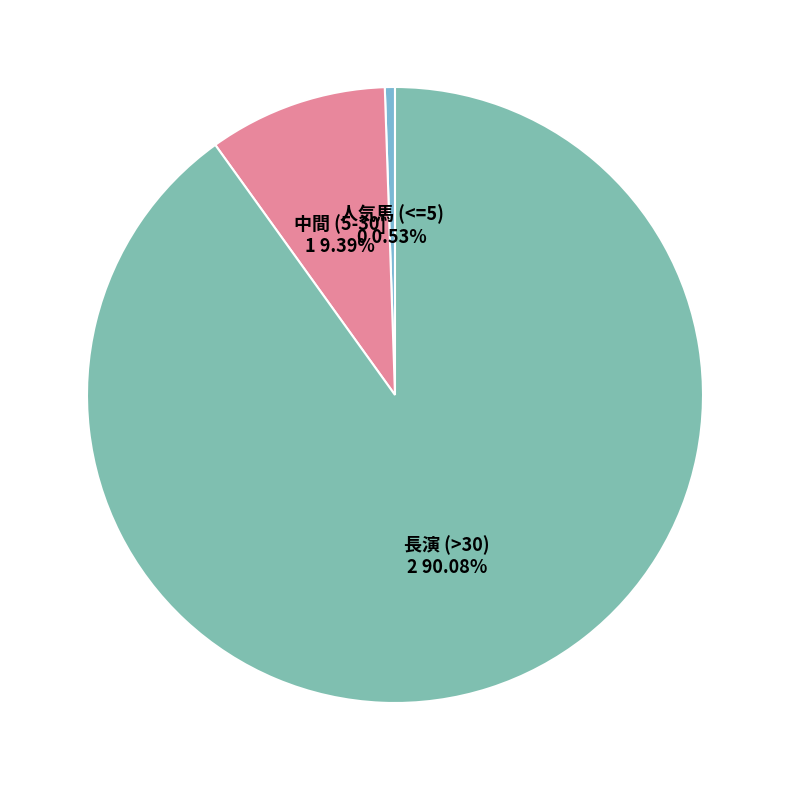

How many segments does this pie chart have?

3